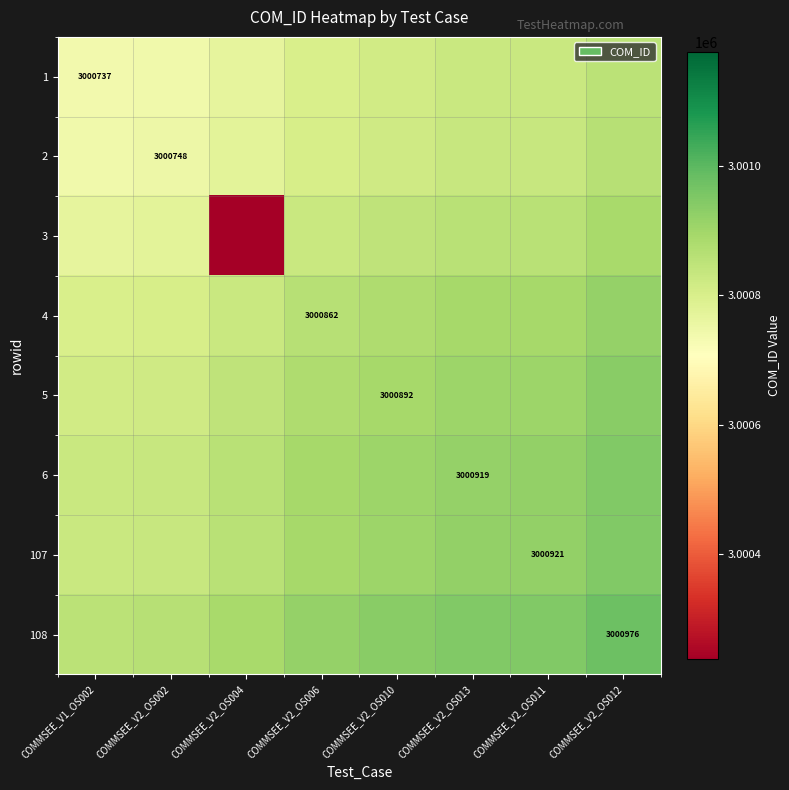

The value of 1 at COMMSEE_V1_OS002 is 3000737.0. True or false?

True